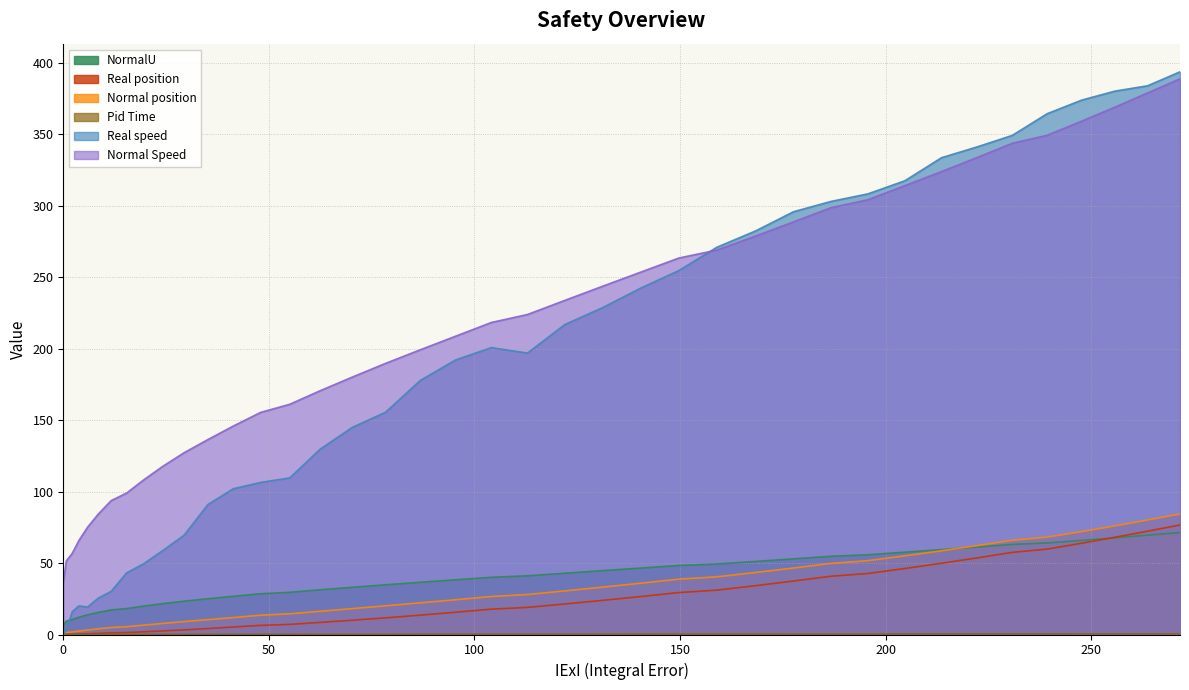

How many intersections are there between Pid Time and Real position?

1